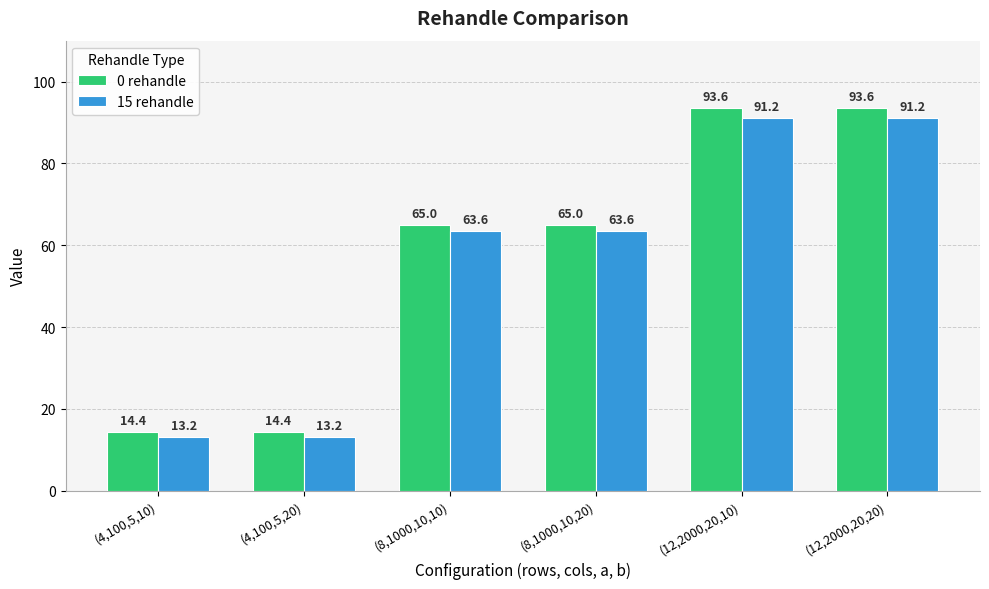

What is the minimum value for 0 rehandle?

14.4